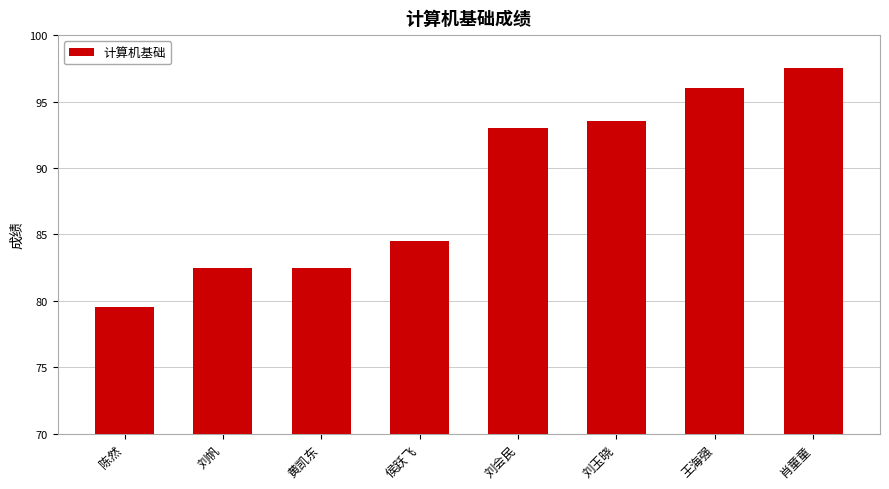

What position from the left is 黄凯东?

3